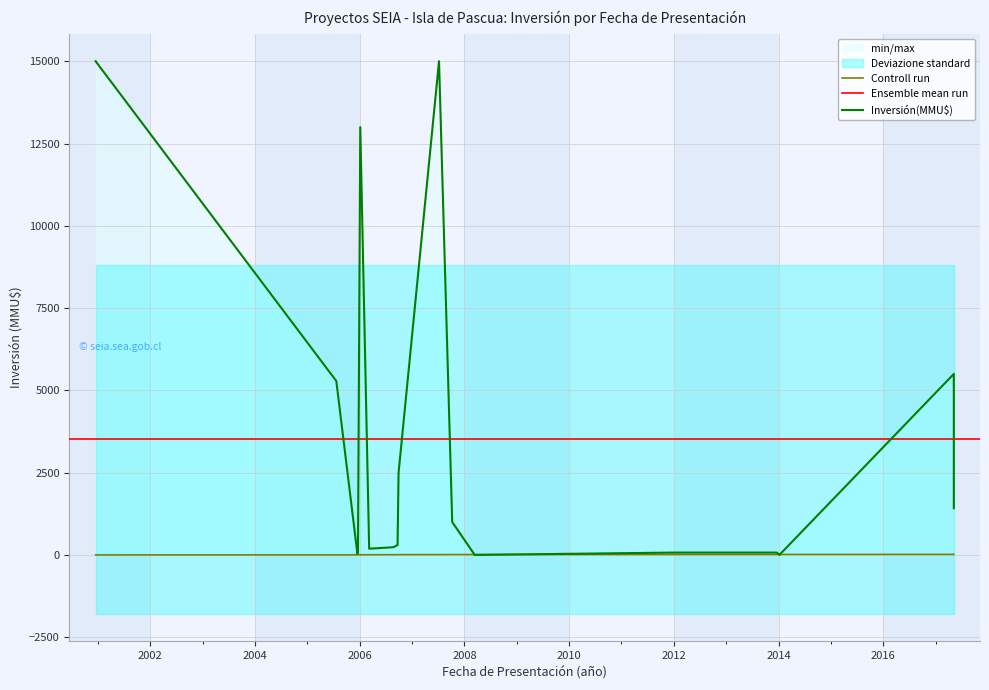

Which series has the widest spread of values?

Inversión(MMU$)